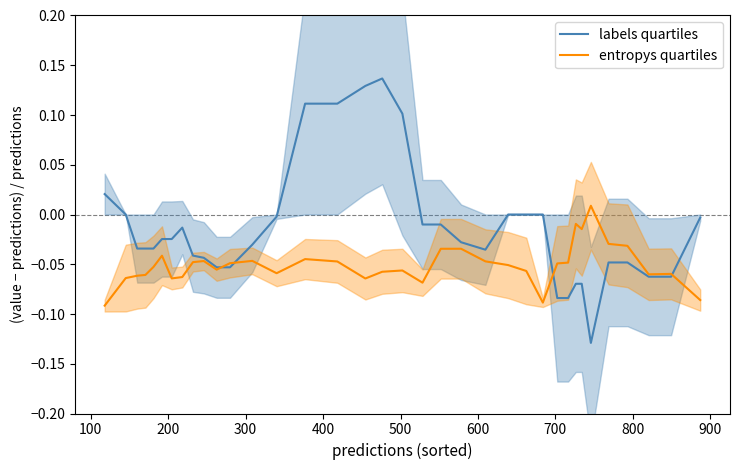

List the series in order of their overall mean, highest first.

labels quartiles, entropys quartiles